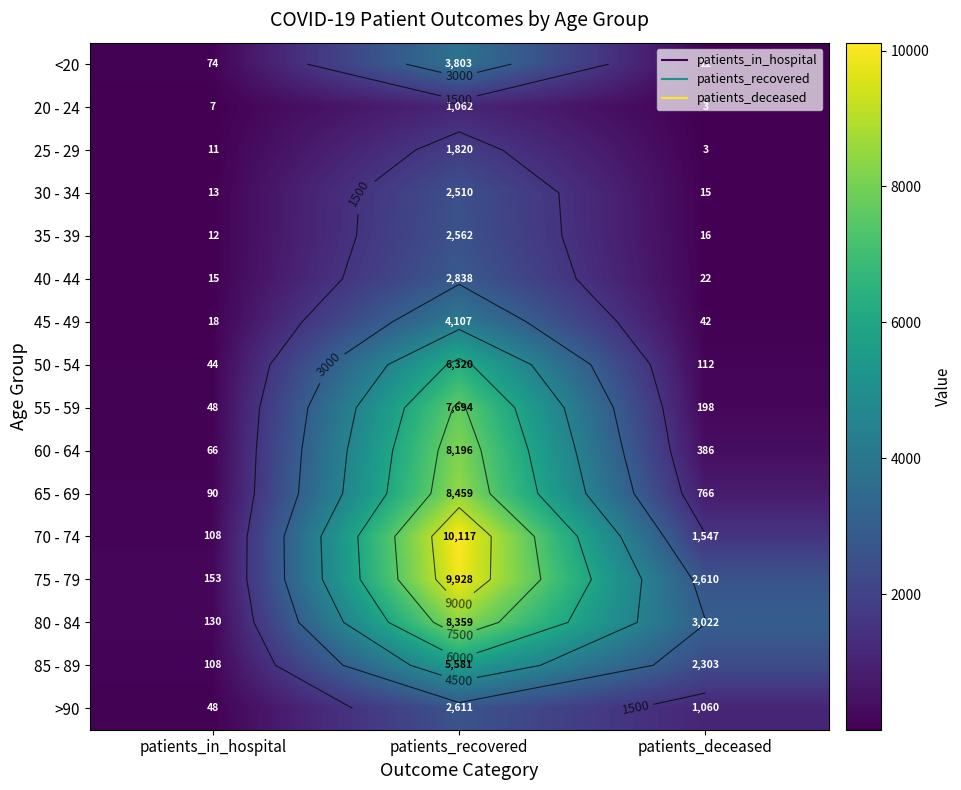

Which series has the largest total across all categories?

75 - 79